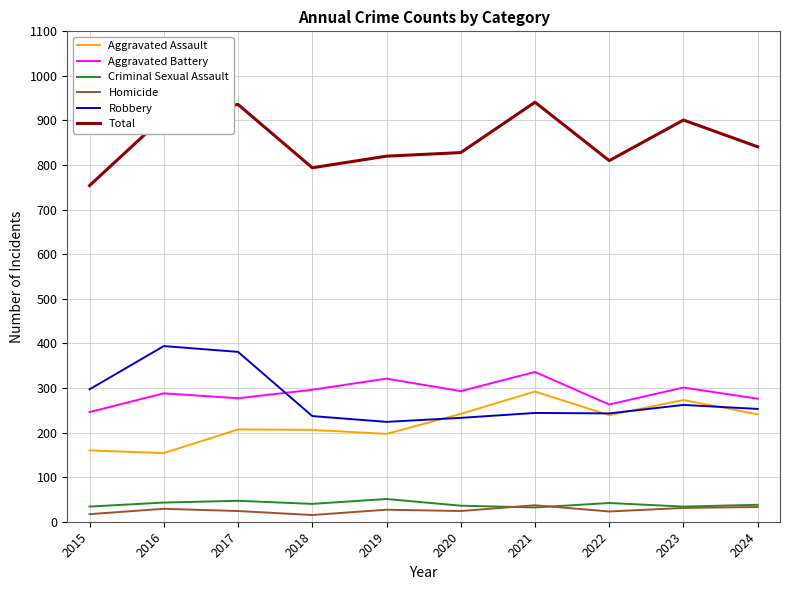

True or false: Total and Aggravated Assault cross at least once.

False